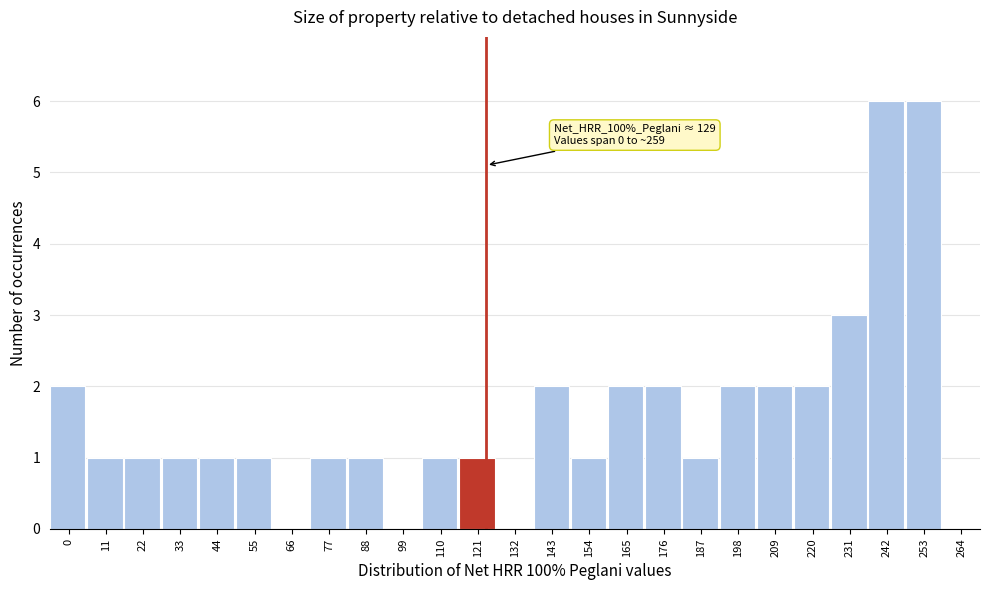

Reading left to right, what are all the values shown in this chart?

0=2	11=1	22=1	33=1	44=1	55=1	66=0	77=1	88=1	99=0	110=1	121=1	132=0	143=2	154=1	165=2	176=2	187=1	198=2	209=2	220=2	231=3	242=6	253=6	264=0